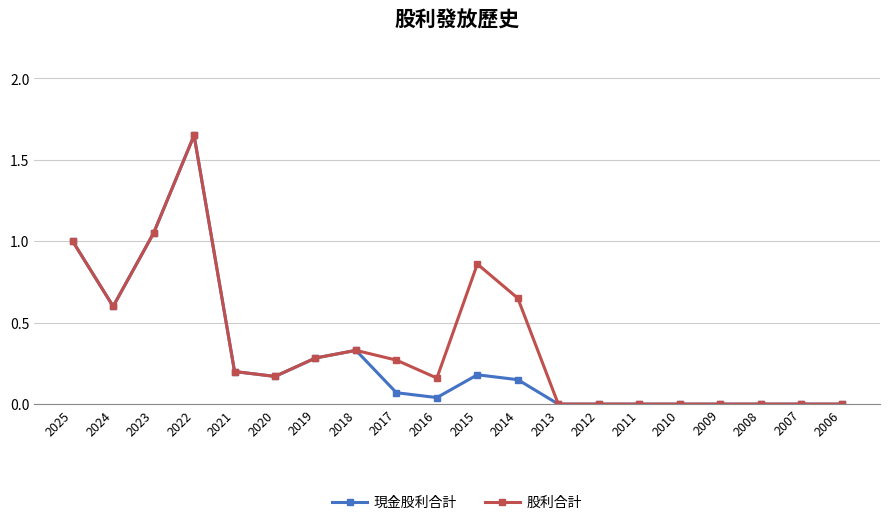

Where is the first local minimum for 股利合計?

2024